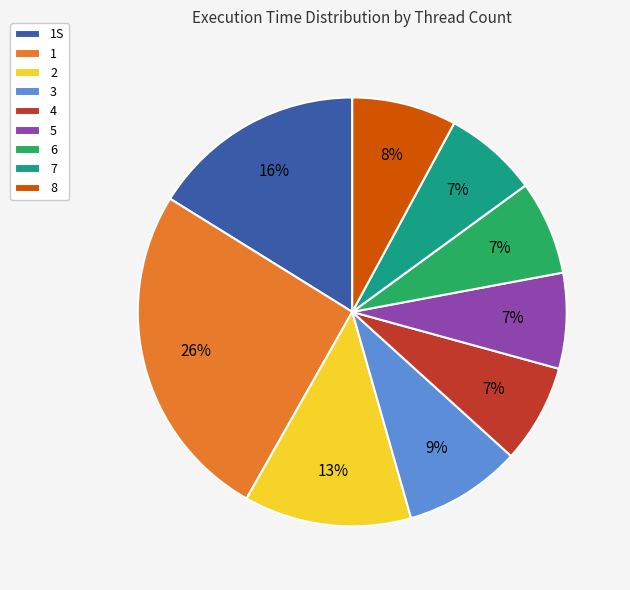

Is there any slice that represents more than half of the pie?

No